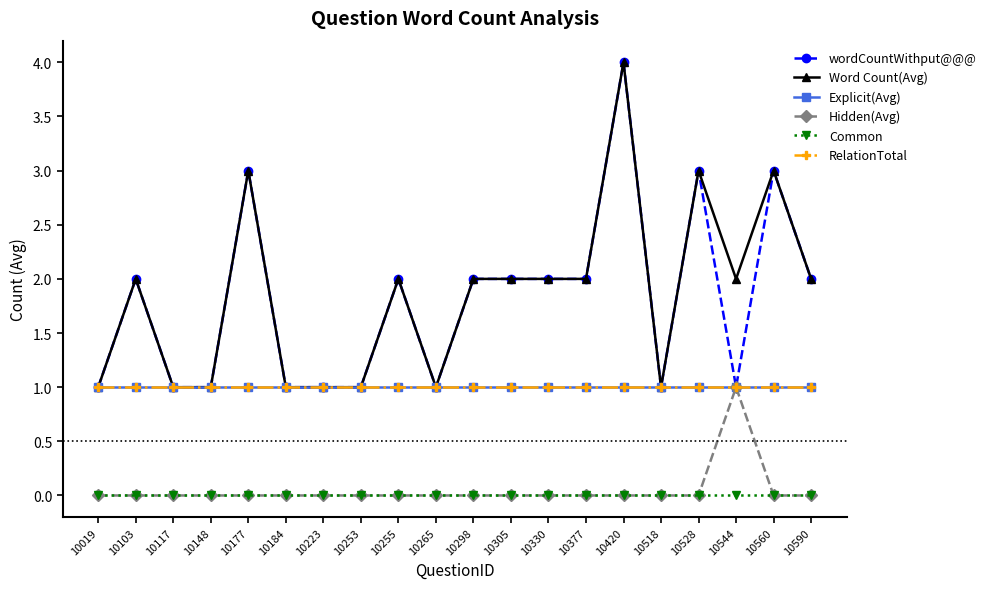

What is the spread (max minus min) of values at 10184?

1